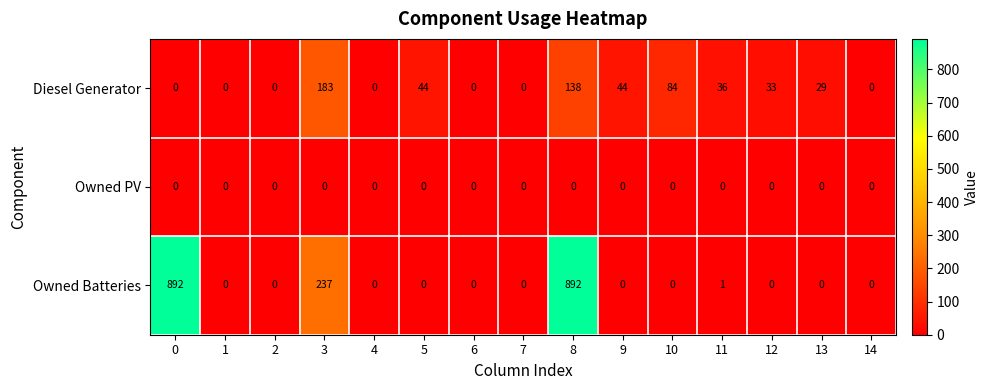

What is the greatest value displayed?

892